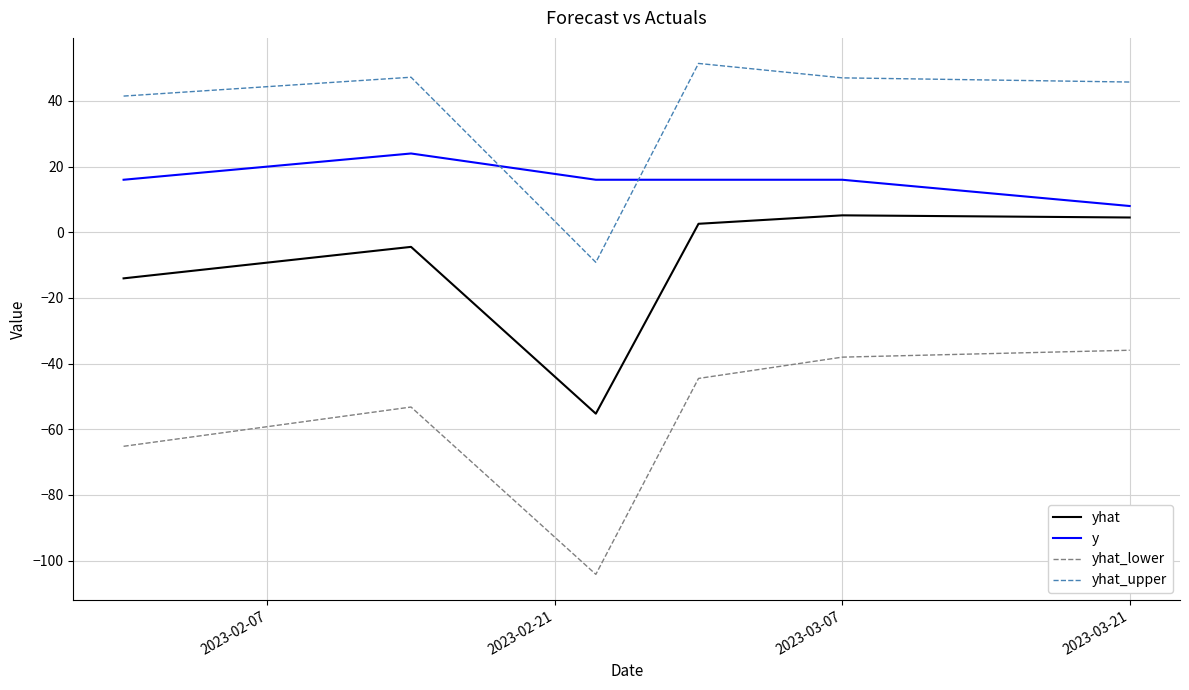

Rank the series by their average value, from lowest to highest.

yhat_lower, yhat, y, yhat_upper